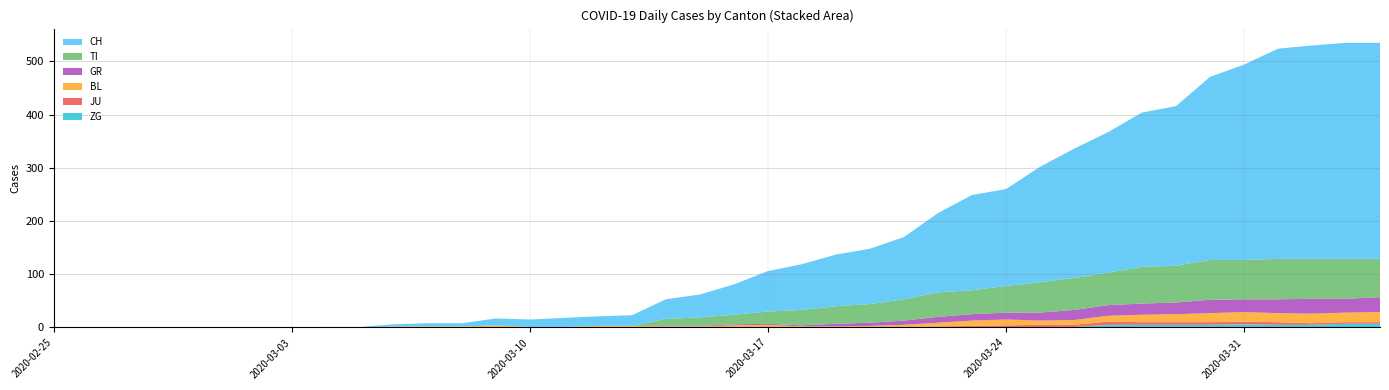

Reading right to left, transcribe all the data shown in this chart.

CH: 39=406	38=406	37=401	36=395	35=367	34=344	33=300	32=290	31=264	30=243	29=217	28=182	27=179	26=149	25=117	24=104	23=97	22=86	21=76	20=57	19=43	18=37	17=20	16=18	15=17	14=14	13=13	12=6	11=6	10=4	9=1	8=1	7=0	6=0	5=0	4=0	3=0	2=0	1=0	0=0
TI: 39=72	38=75	37=75	36=76	35=74	34=75	33=69	32=69	31=61	30=60	29=57	28=50	27=45	26=46	25=40	24=35	23=33	22=29	21=23	20=18	19=16	18=13	17=0	16=0	15=0	14=0	13=0	12=0	11=0	10=0	9=0	8=0	7=0	6=0	5=0	4=0	3=0	2=0	1=0	0=0
GR: 39=28	38=26	37=28	36=26	35=24	34=25	33=22	32=21	31=20	30=19	29=15	28=13	27=12	26=11	25=8	24=6	23=5	22=2	21=2	20=2	19=1	18=1	17=0	16=0	15=0	14=0	13=0	12=0	11=0	10=0	9=0	8=0	7=0	6=0	5=0	4=0	3=0	2=0	1=0	0=0
JU: 39=3	38=3	37=3	36=5	35=5	34=5	33=5	32=5	31=6	30=4	29=4	28=4	27=3	26=2	25=1	24=1	23=0	22=0	21=0	20=0	19=0	18=0	17=0	16=0	15=0	14=0	13=0	12=0	11=0	10=0	9=0	8=0	7=0	6=0	5=0	4=0	3=0	2=0	1=0	0=0
ZG: 39=7	38=7	37=5	36=5	35=6	34=5	33=5	32=5	31=5	30=1	29=1	28=0	27=0	26=0	25=0	24=0	23=0	22=0	21=0	20=0	19=0	18=0	17=0	16=0	15=0	14=0	13=0	12=0	11=0	10=0	9=0	8=0	7=0	6=0	5=0	4=0	3=0	2=0	1=0	0=0
BL: 39=19	38=18	37=18	36=17	35=18	34=17	33=15	32=14	31=11	30=9	29=8	28=11	27=10	26=7	25=4	24=2	23=2	22=2	21=5	20=4	19=2	18=2	17=3	16=3	15=1	14=1	13=4	12=2	11=2	10=2	9=0	8=0	7=0	6=0	5=0	4=0	3=0	2=0	1=0	0=0